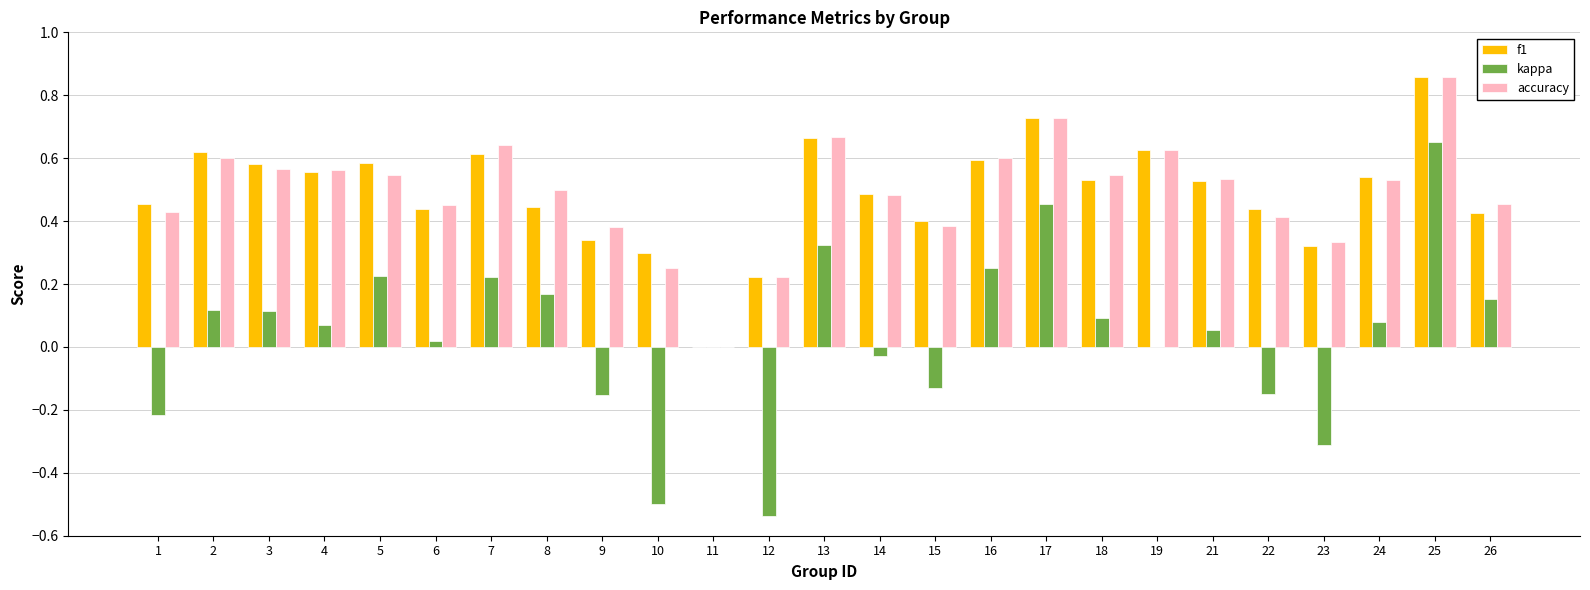

Which series changed the most between 12 and 18?

kappa